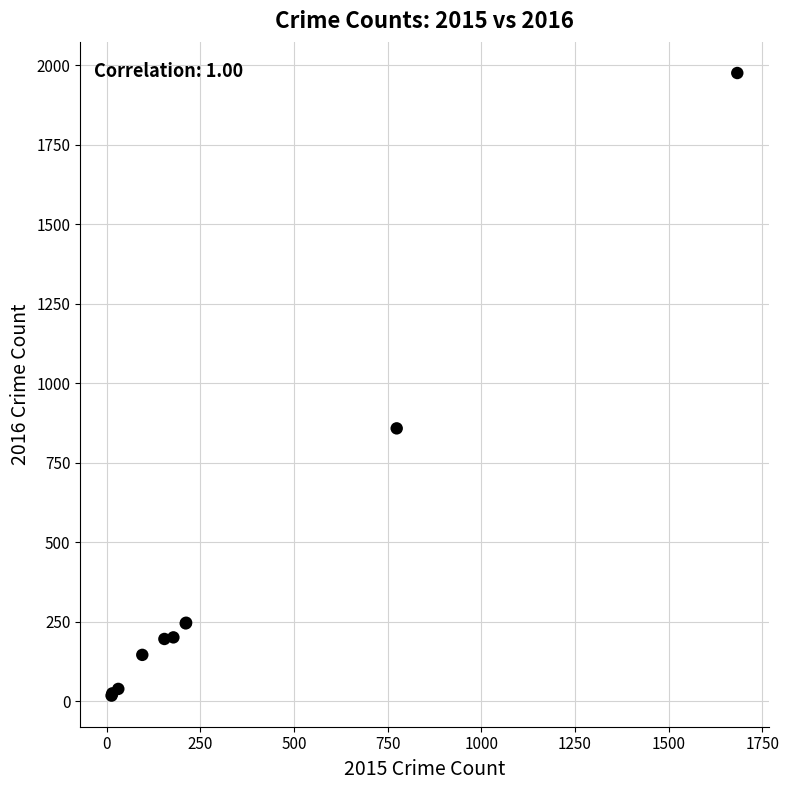

What Y value in the scatter plot is closest to 996?

858